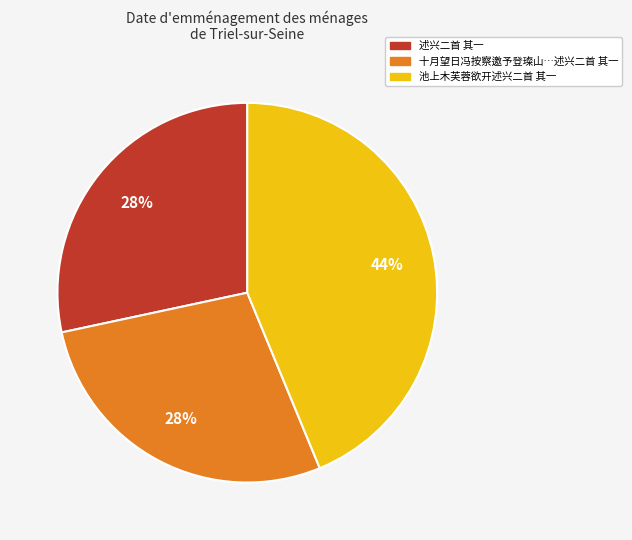

To the nearest percent, what is the average slice percentage?

33%